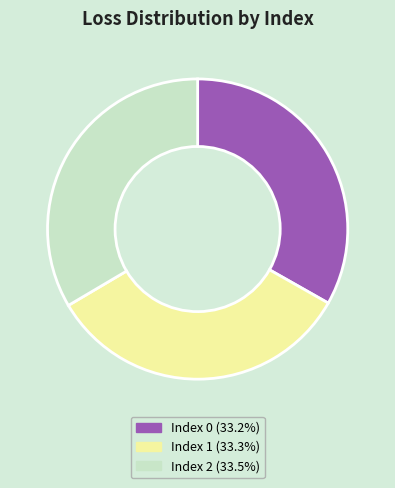

What is the ratio of the value at Index 2 (33.5%) to the value at Index 1 (33.3%)?

1.0